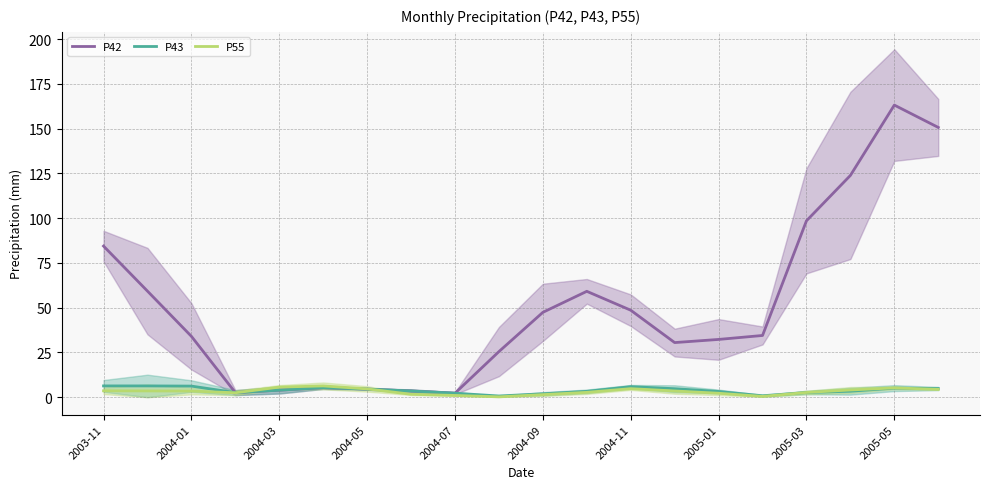

How many lines are shown in the chart?

3